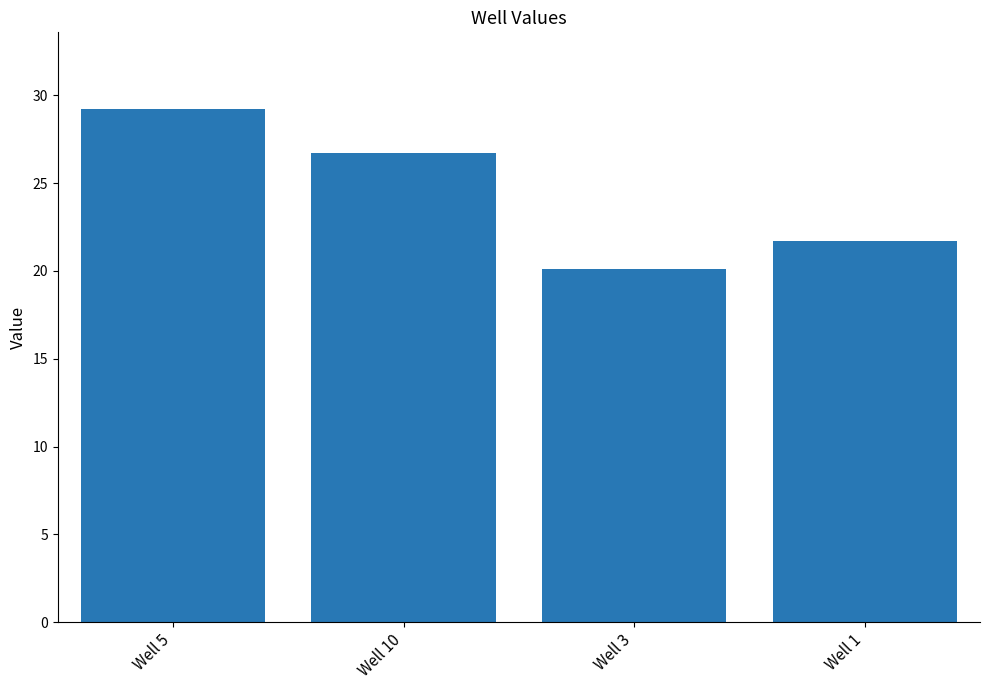

Rank the categories by value from highest to lowest.

Well 5, Well 10, Well 1, Well 3